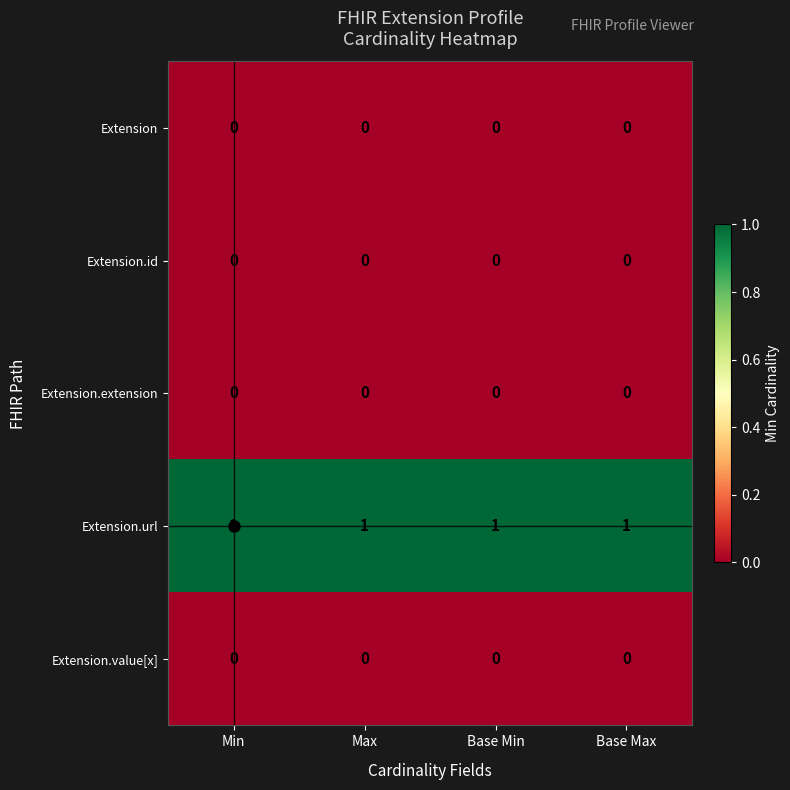

Is it true that Extension.url equals 1 at Base Min?

True